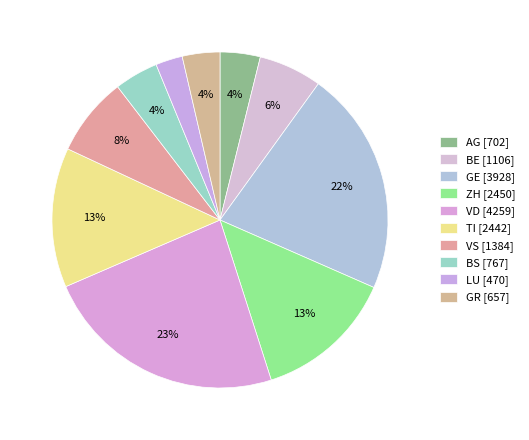

What is the smallest slice in the pie chart?

LU